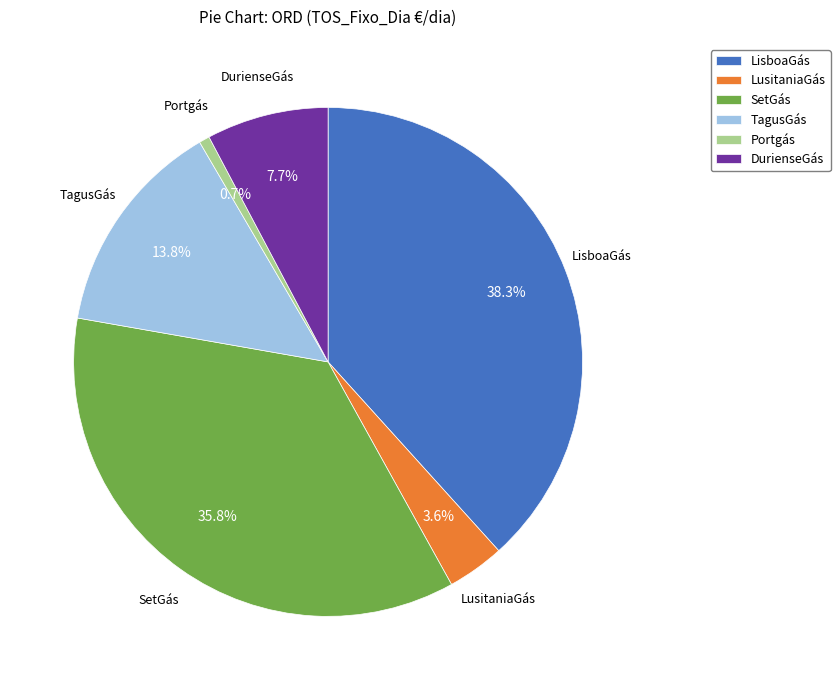

Count the number of slices in the pie.

6